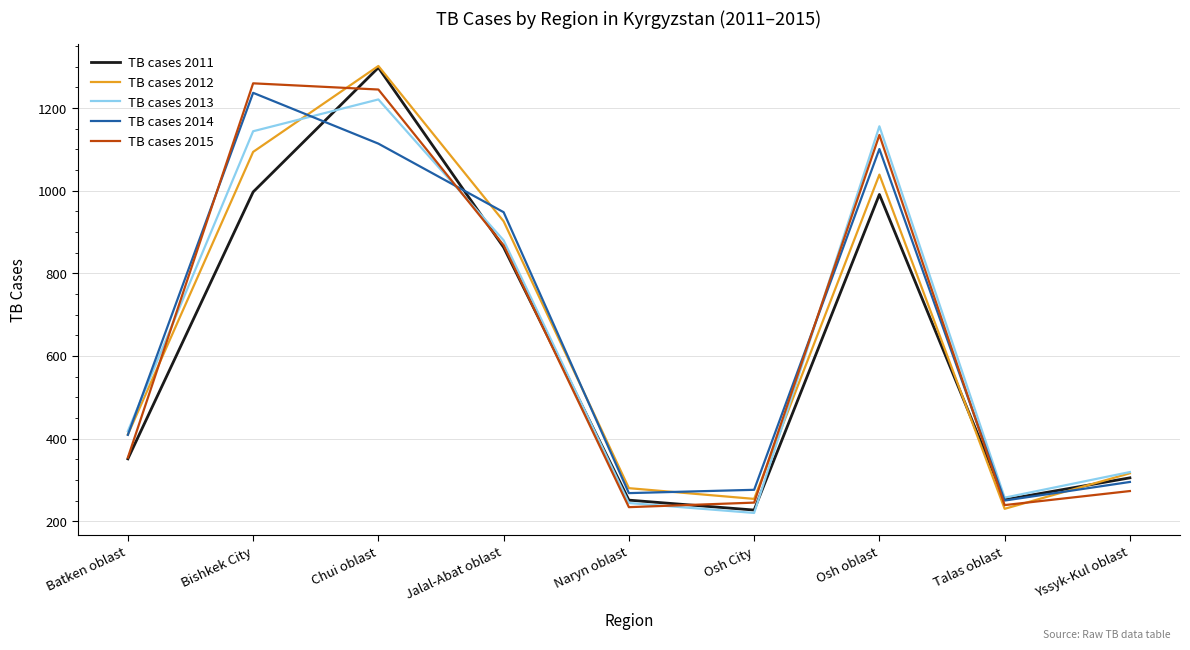

What is the minimum value shown in the chart?

220